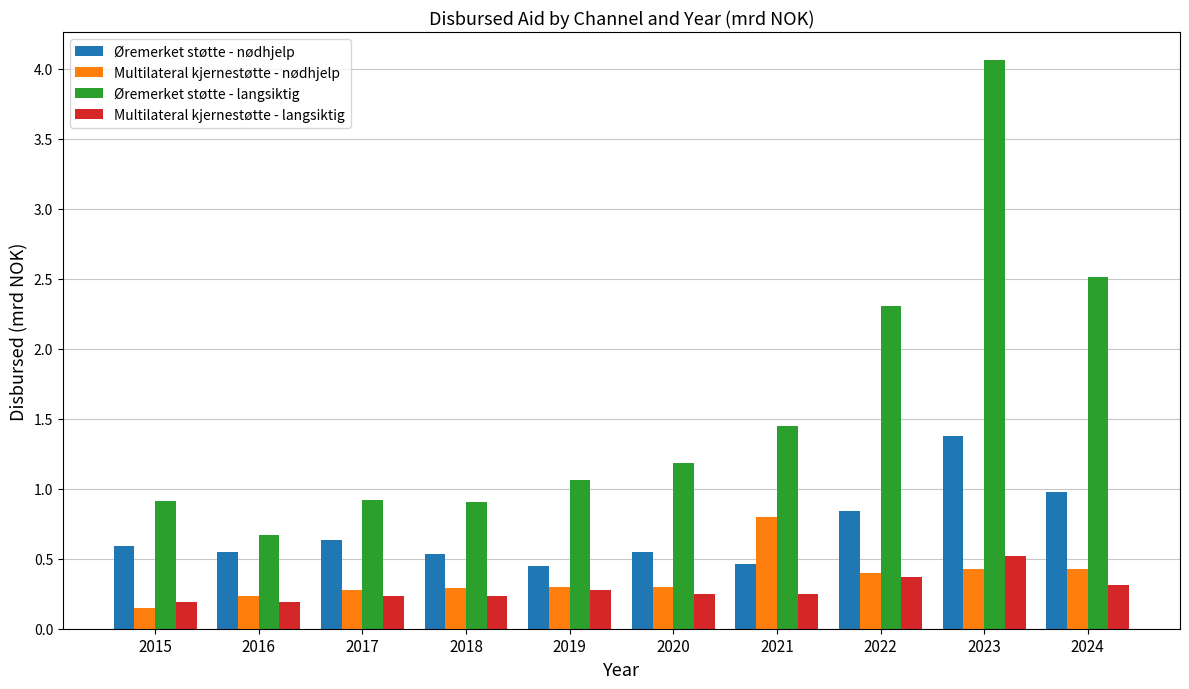

At which label does Multilateral kjernestøtte - nødhjelp reach its minimum?

2015